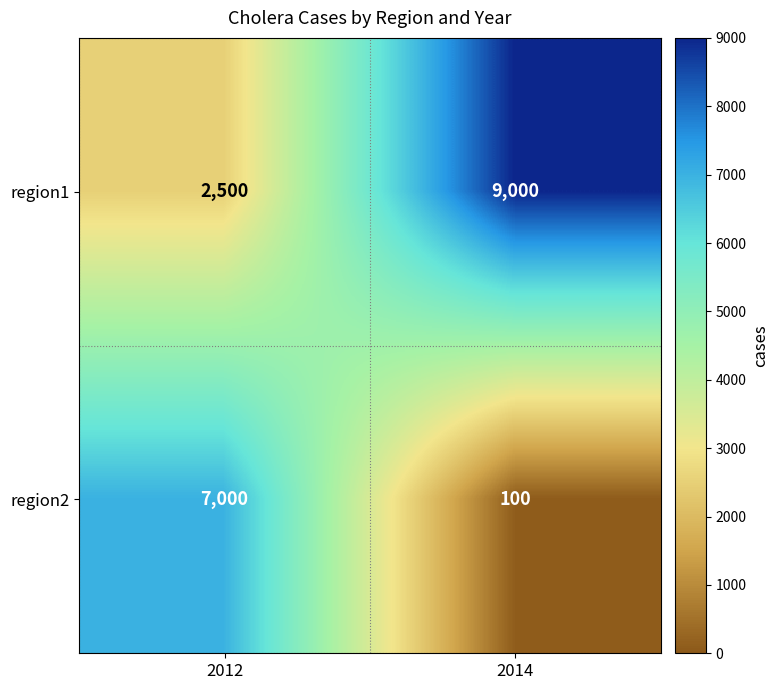

Which label corresponds to the smallest value in the chart?

2014